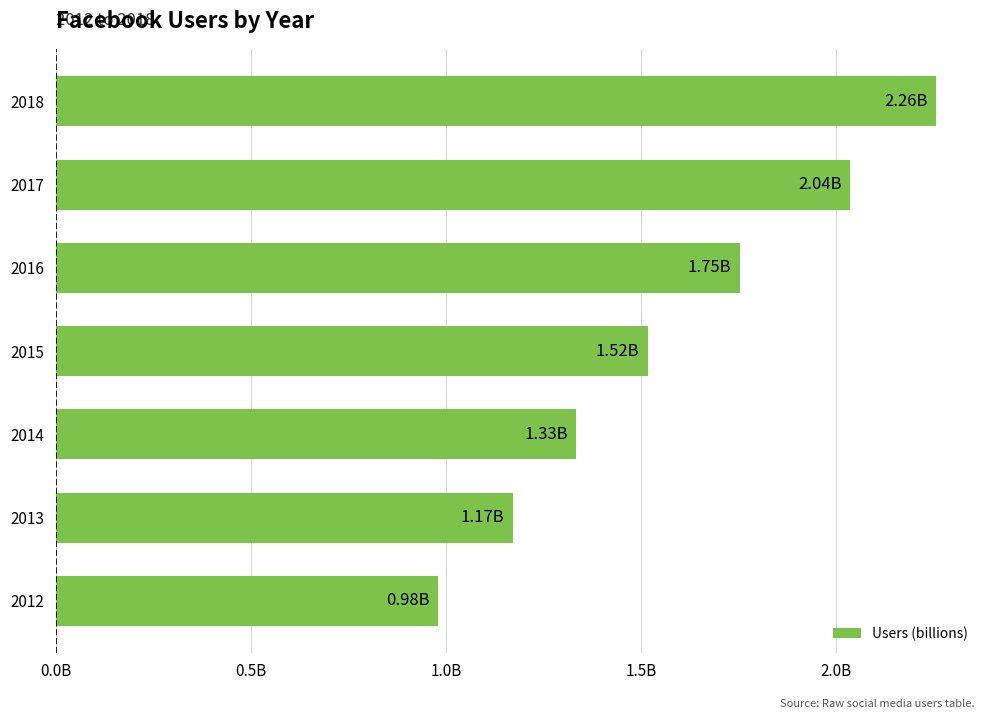

Does the chart contain any negative values?

No